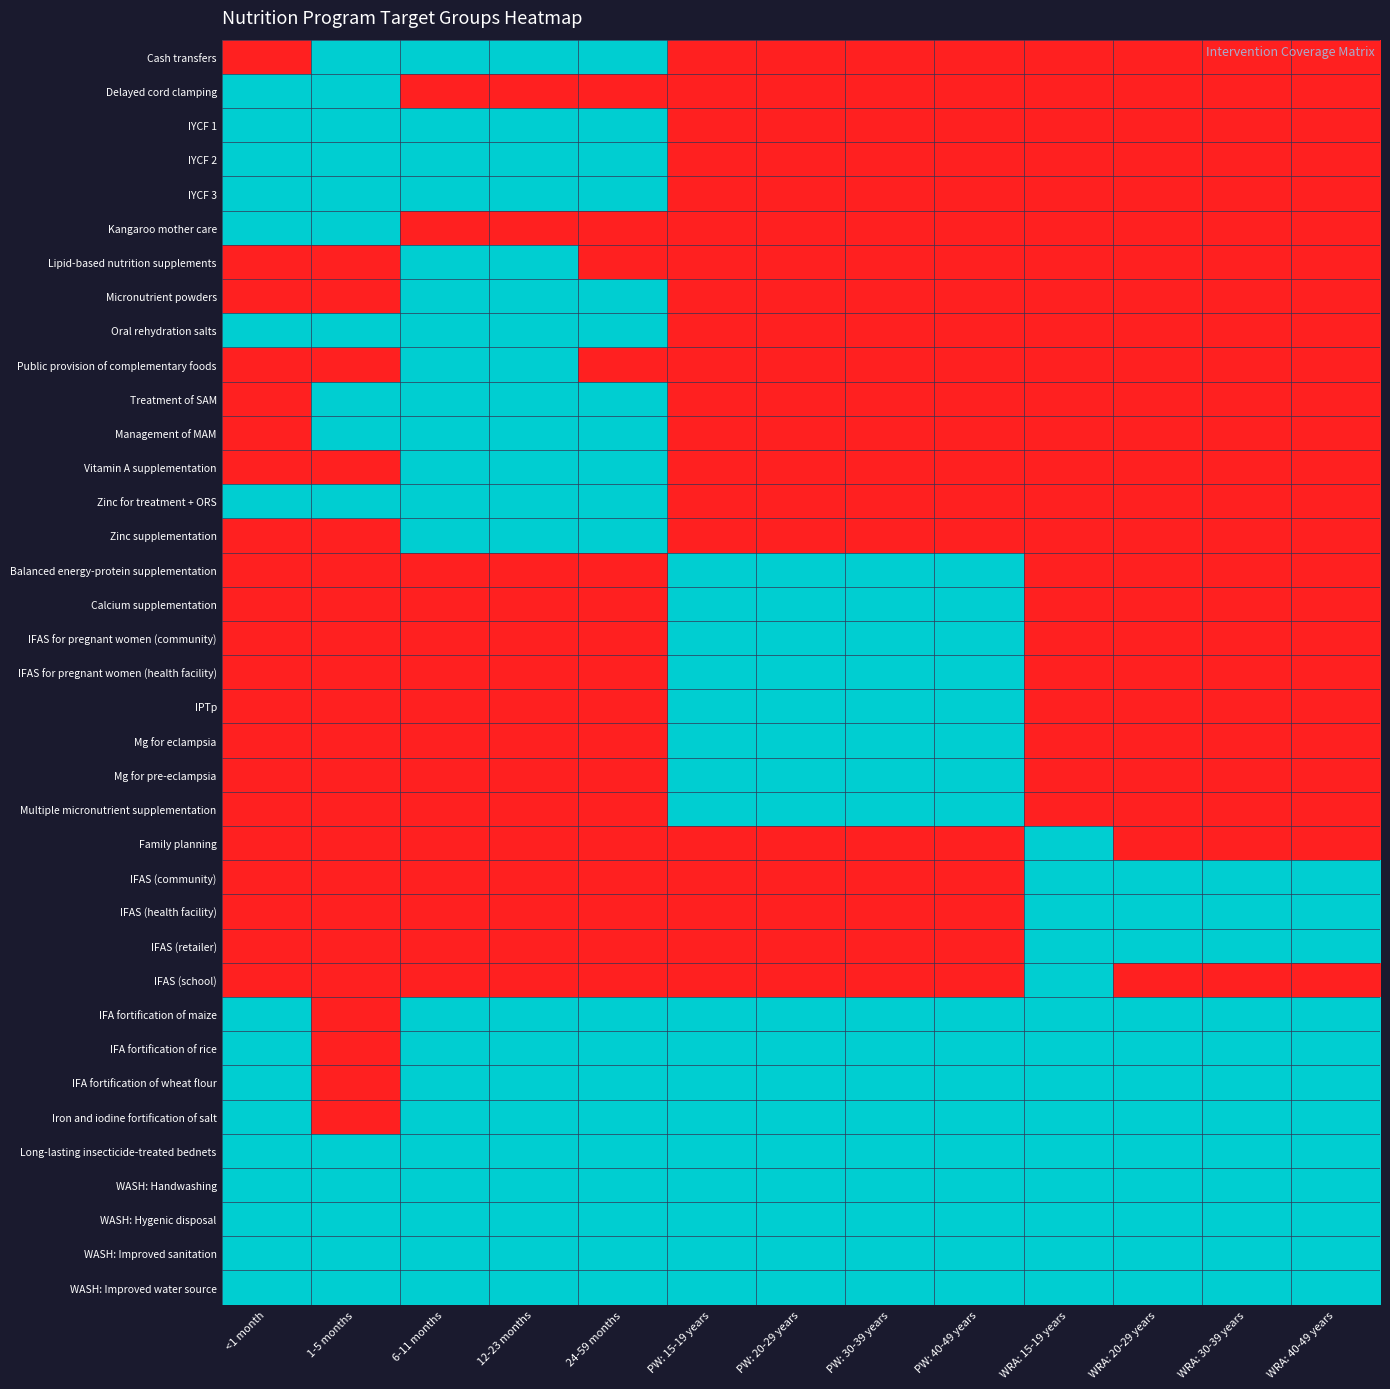

Rank the series at PW: 15-19 years from lowest to highest value.

Cash transfers, Delayed cord clamping, IYCF 1, IYCF 2, IYCF 3, Kangaroo mother care, Lipid-based nutrition supplements, Micronutrient powders, Oral rehydration salts, Public provision of complementary foods, Treatment of SAM, Management of MAM, Vitamin A supplementation, Zinc for treatment + ORS, Zinc supplementation, Family planning, IFAS (community), IFAS (health facility), IFAS (retailer), IFAS (school), Balanced energy-protein supplementation, Calcium supplementation, IFAS for pregnant women (community), IFAS for pregnant women (health facility), IPTp, Mg for eclampsia, Mg for pre-eclampsia, Multiple micronutrient supplementation, IFA fortification of maize, IFA fortification of rice, IFA fortification of wheat flour, Iron and iodine fortification of salt, Long-lasting insecticide-treated bednets, WASH: Handwashing, WASH: Hygenic disposal, WASH: Improved sanitation, WASH: Improved water source